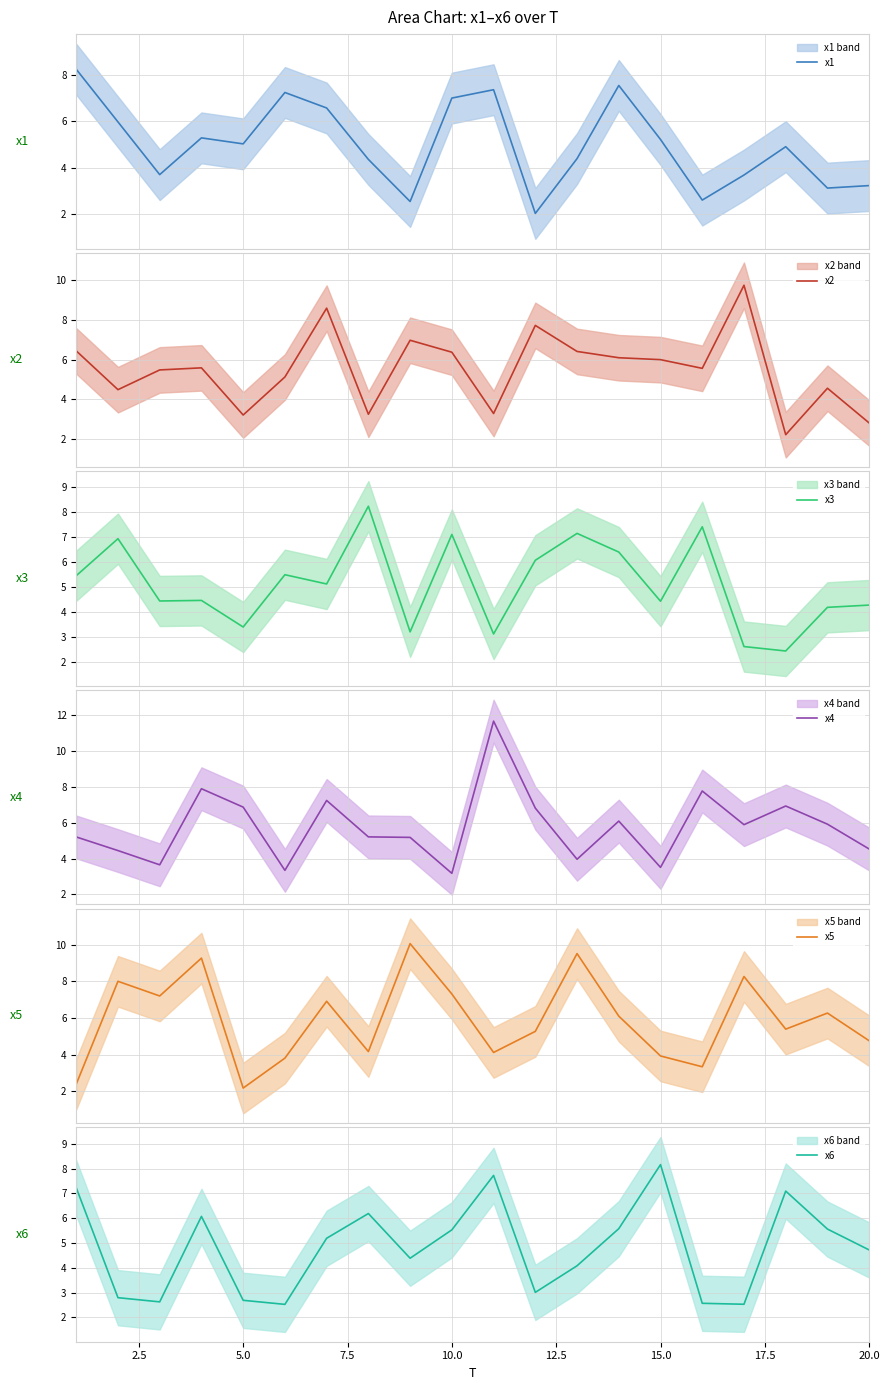

What is the maximum value for x1?

8.2